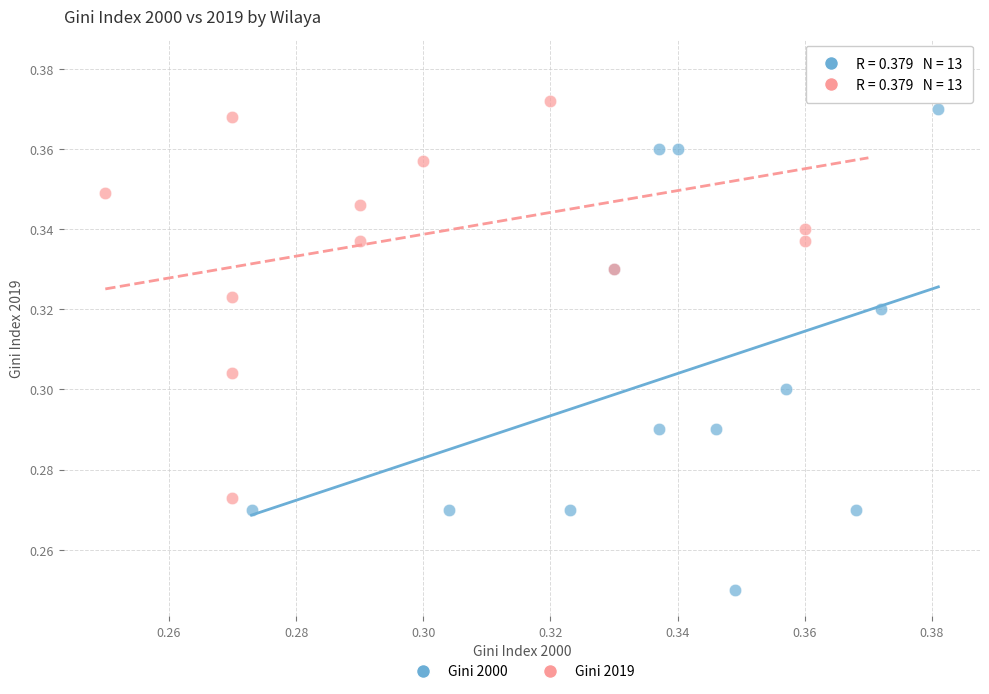

Which series has the largest Y range (max minus min)?

Gini 2000